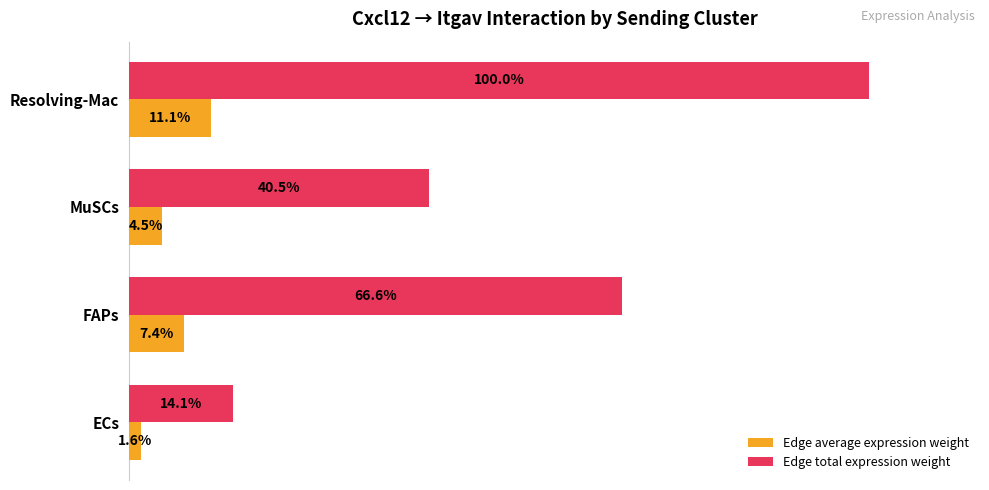

Between ECs and MuSCs, which series saw the biggest shift?

Edge total expression weight